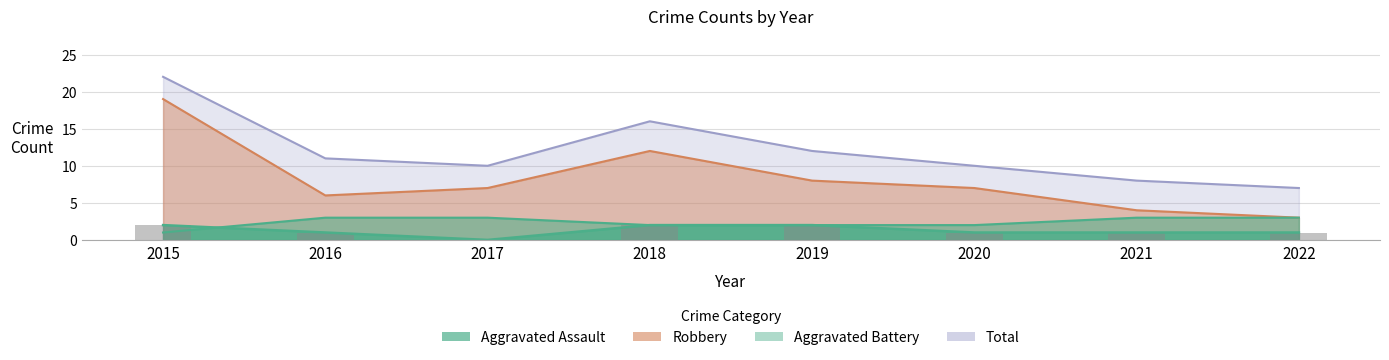

What is the average value of the Robbery series?

8